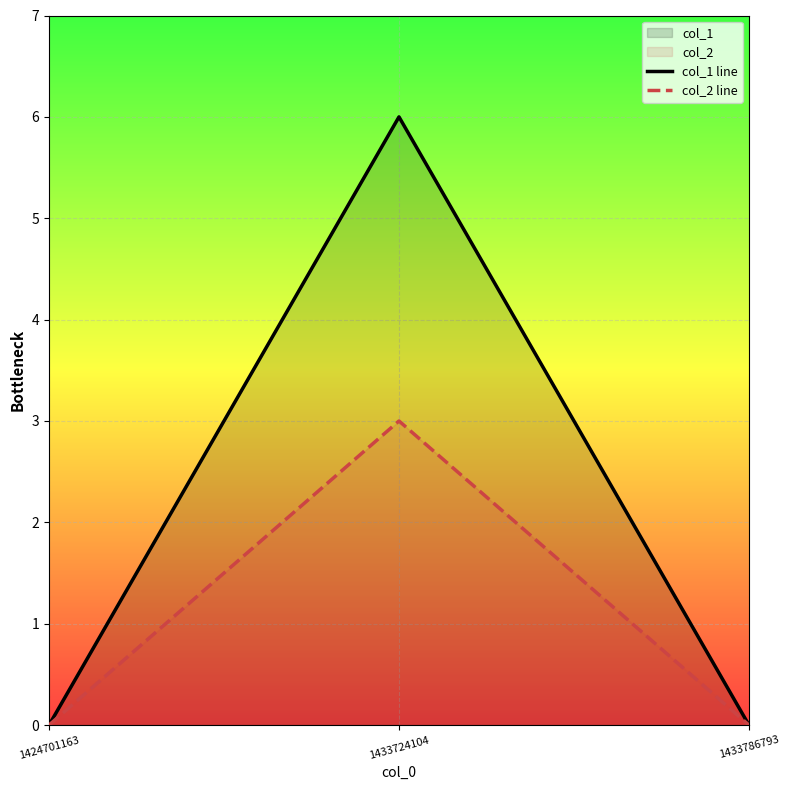

Reading left to right, transcribe all the data shown in this chart.

col_1 line: 1424701163=0	1433724104=6	1433786793=0
col_2 line: 1424701163=0	1433724104=3	1433786793=0